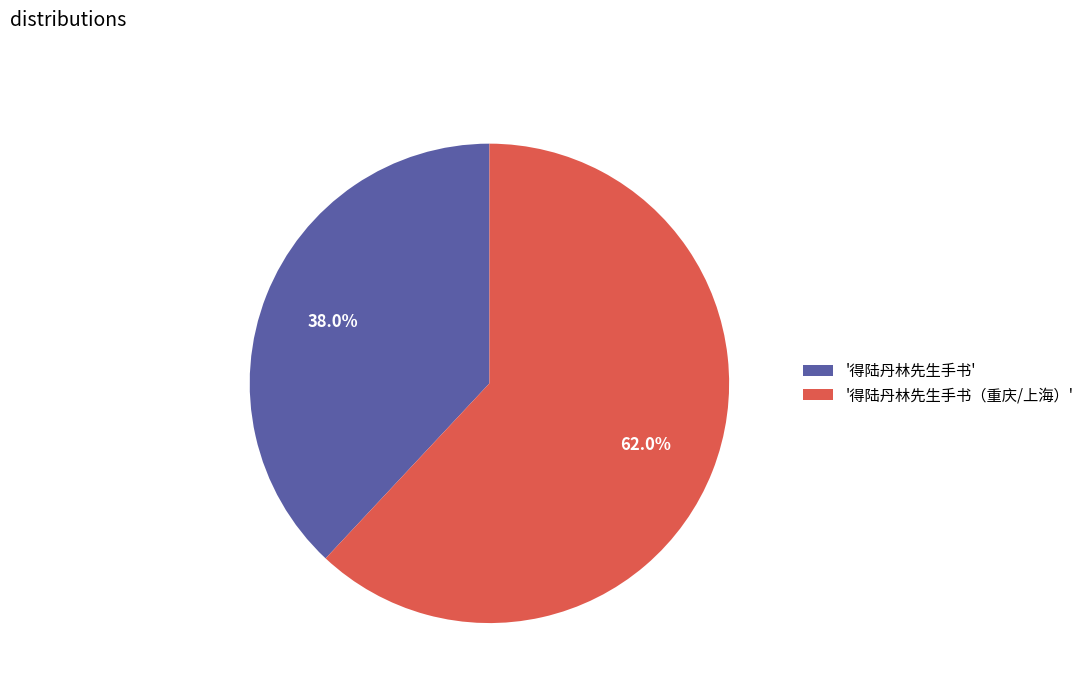

What percentage do '得陆丹林先生手书' and '得陆丹林先生手书（重庆/上海）' together represent?

100.0%